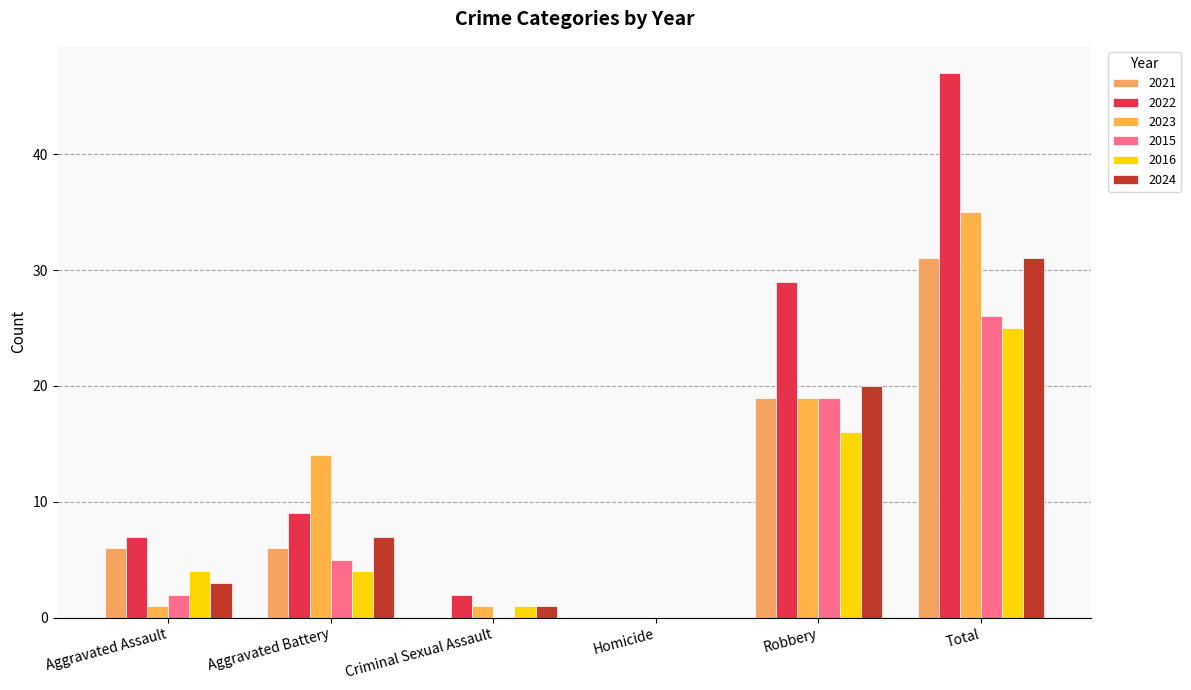

Which series has the largest total across all categories?

2022